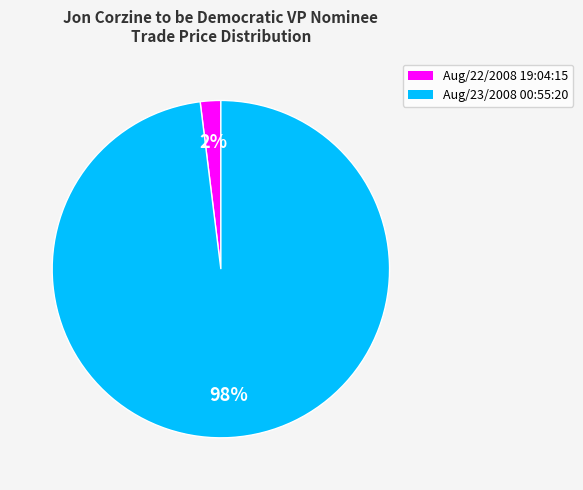

To the nearest percent, what percentage of the pie is Aug/23/2008 00:55:20?

98%